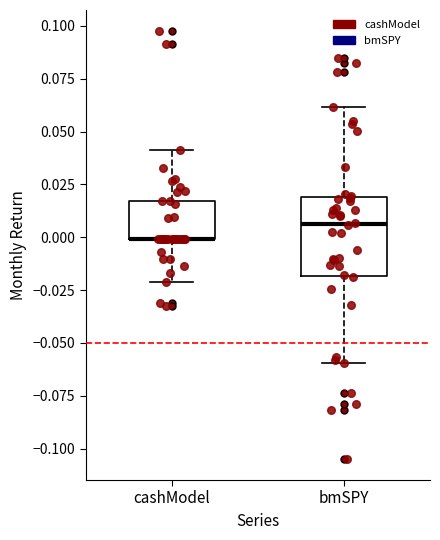

Comparing the boxes themselves (not the whiskers), which one is the tallest?

bmSPY